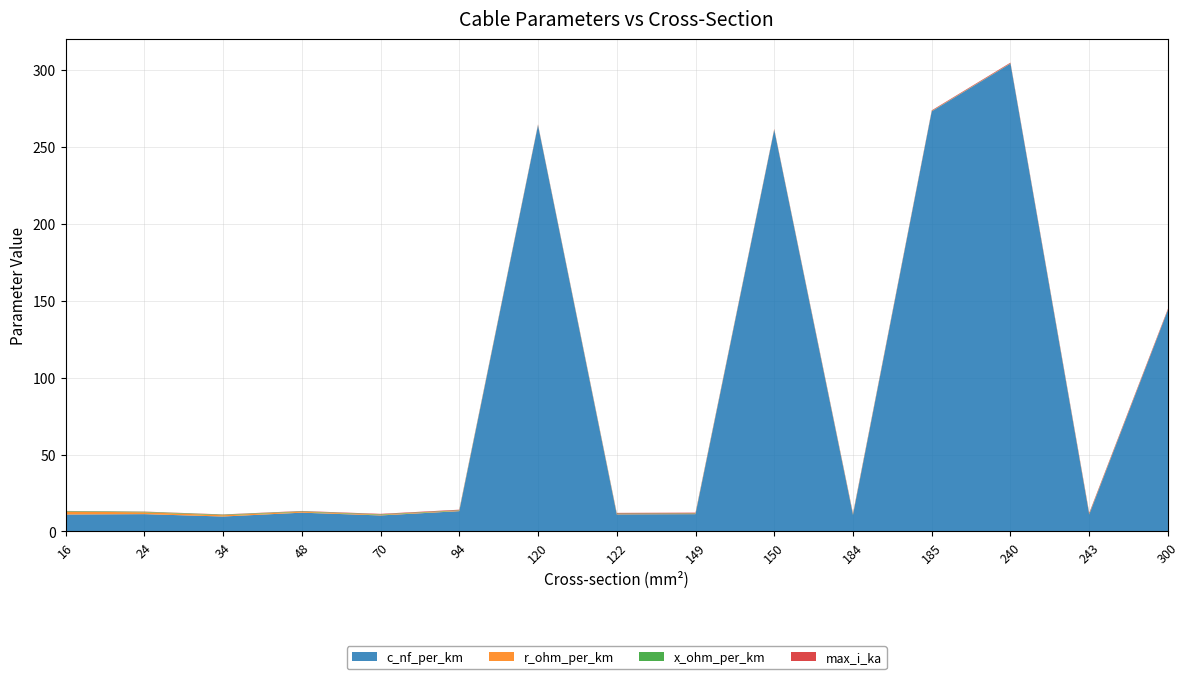

Reading right to left, transcribe all the data shown in this chart.

c_nf_per_km: 144.0	11.0	304.0	273.0	10.8	261.0	11.2	11.1	264.0	13.2	10.4	12.2	9.7	11.2	11.0
r_ohm_per_km: 0.1	0.1	0.1	0.2	0.2	0.2	0.2	0.2	0.2	0.3	0.4	0.6	0.8	1.2	1.9
x_ohm_per_km: 0.1	0.3	0.1	0.1	0.3	0.1	0.3	0.3	0.1	0.3	0.3	0.3	0.4	0.3	0.3
max_i_ka: 0.6	0.6	0.4	0.4	0.5	0.3	0.5	0.4	0.2	0.3	0.3	0.2	0.2	0.1	0.1